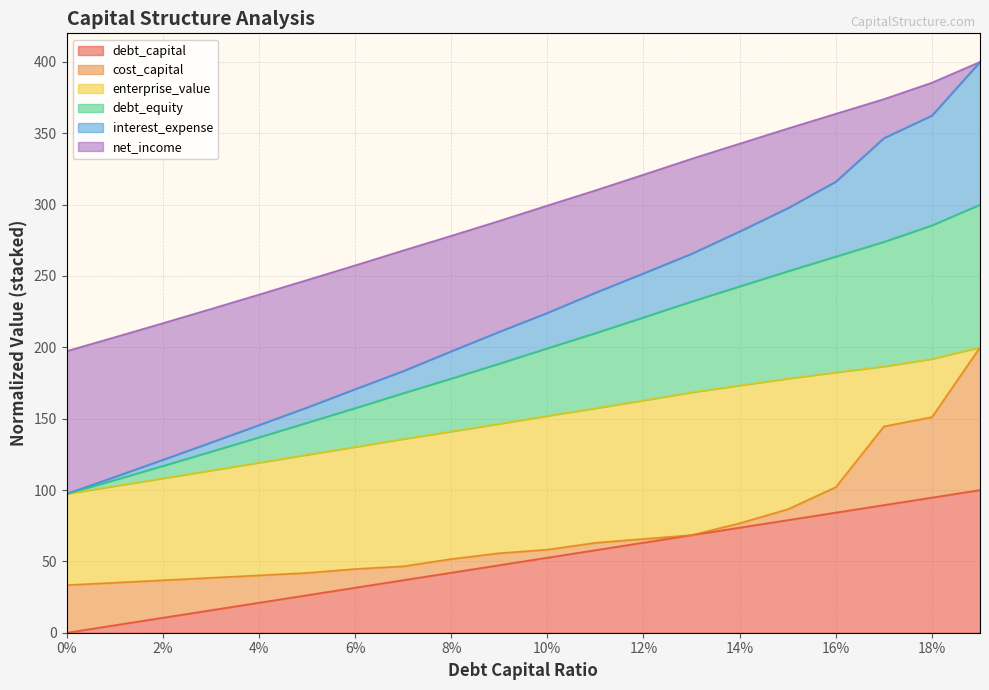

What is the total value across all series at 0%?

197.4